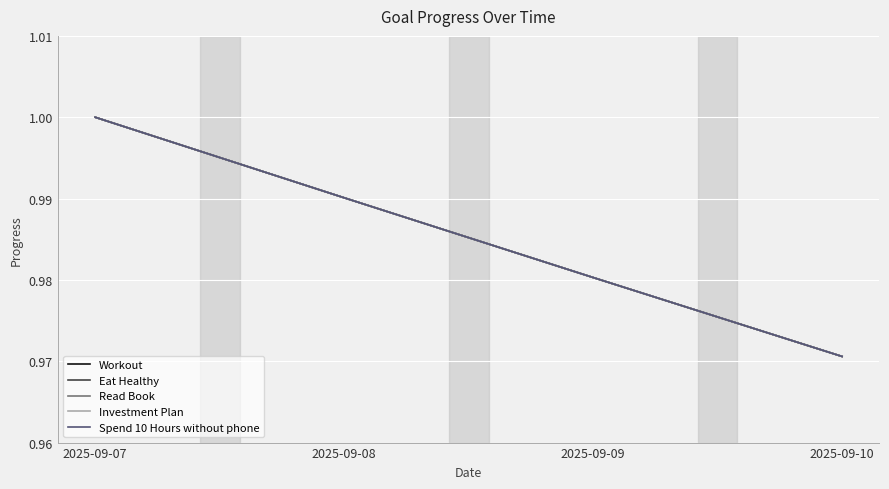

Between 2025-09-09 and 2025-09-10, which is larger?

2025-09-09